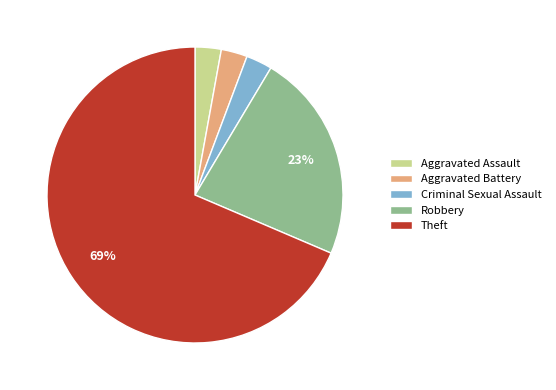

To the nearest percent, what percentage of the pie is Aggravated Assault?

3%